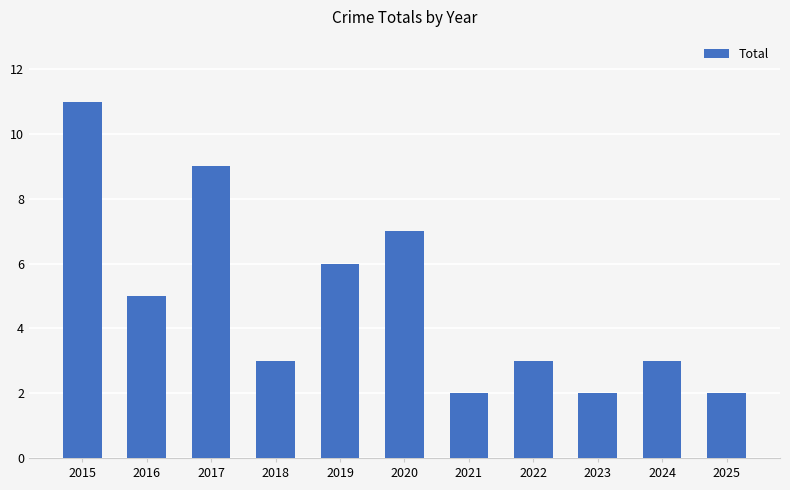

What is the value of the 2nd bar from the left?

5